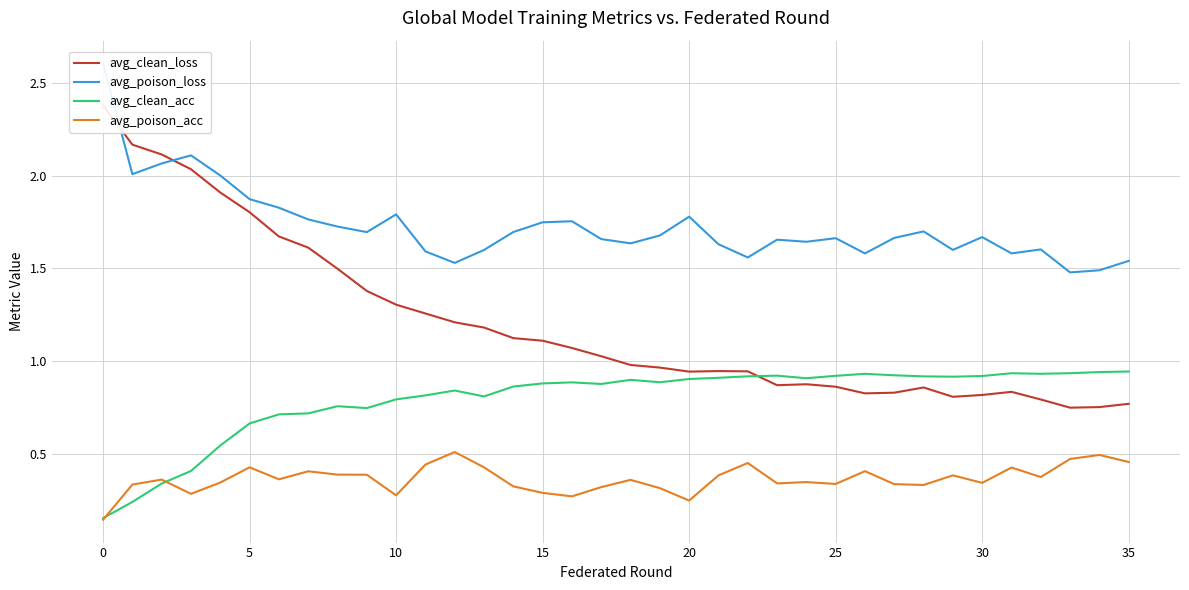

Rank the series at 22 from highest to lowest value.

avg_poison_loss, avg_clean_loss, avg_clean_acc, avg_poison_acc